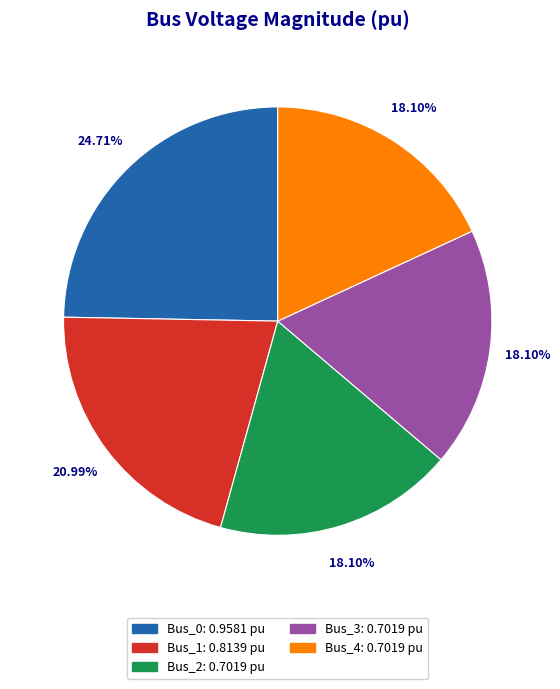

Is there any slice that represents more than half of the pie?

No